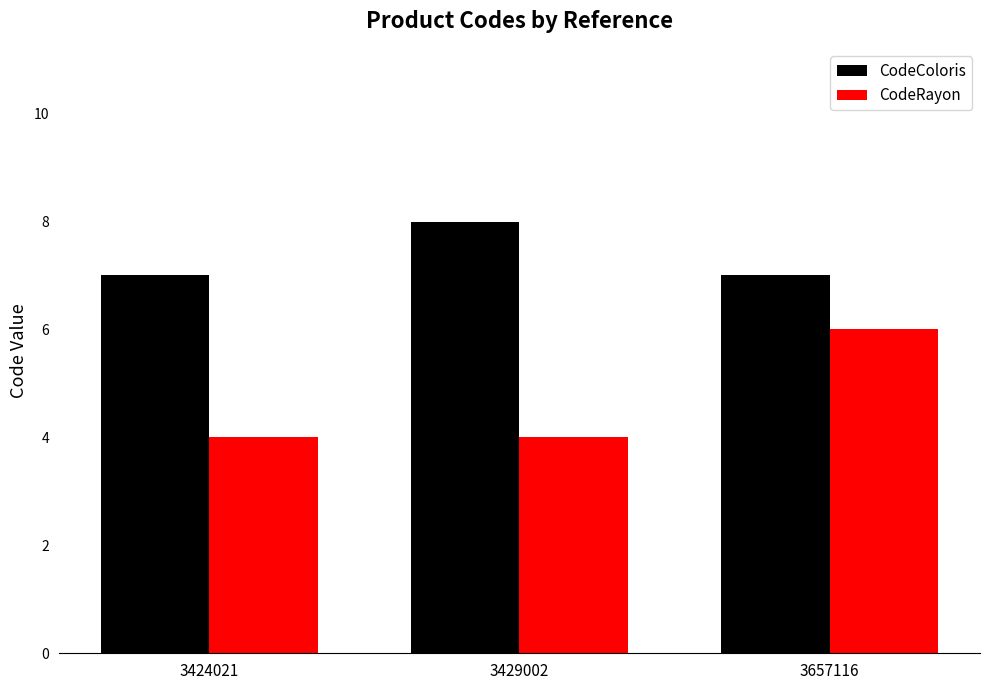

Count the CodeRayon values in the range 4 to 6.

3